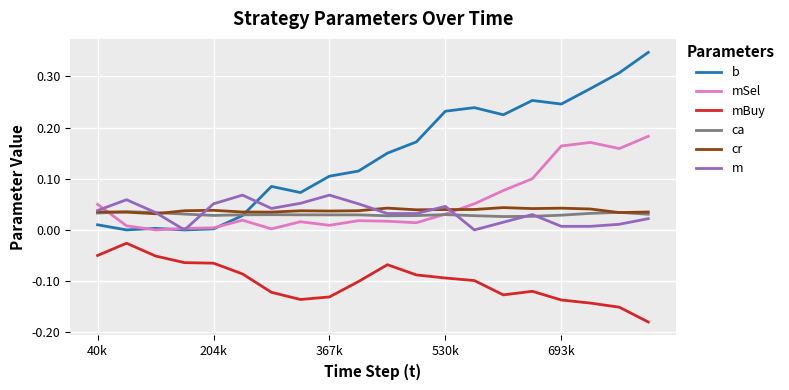

At how many categories does at least one series exceed 0?

20